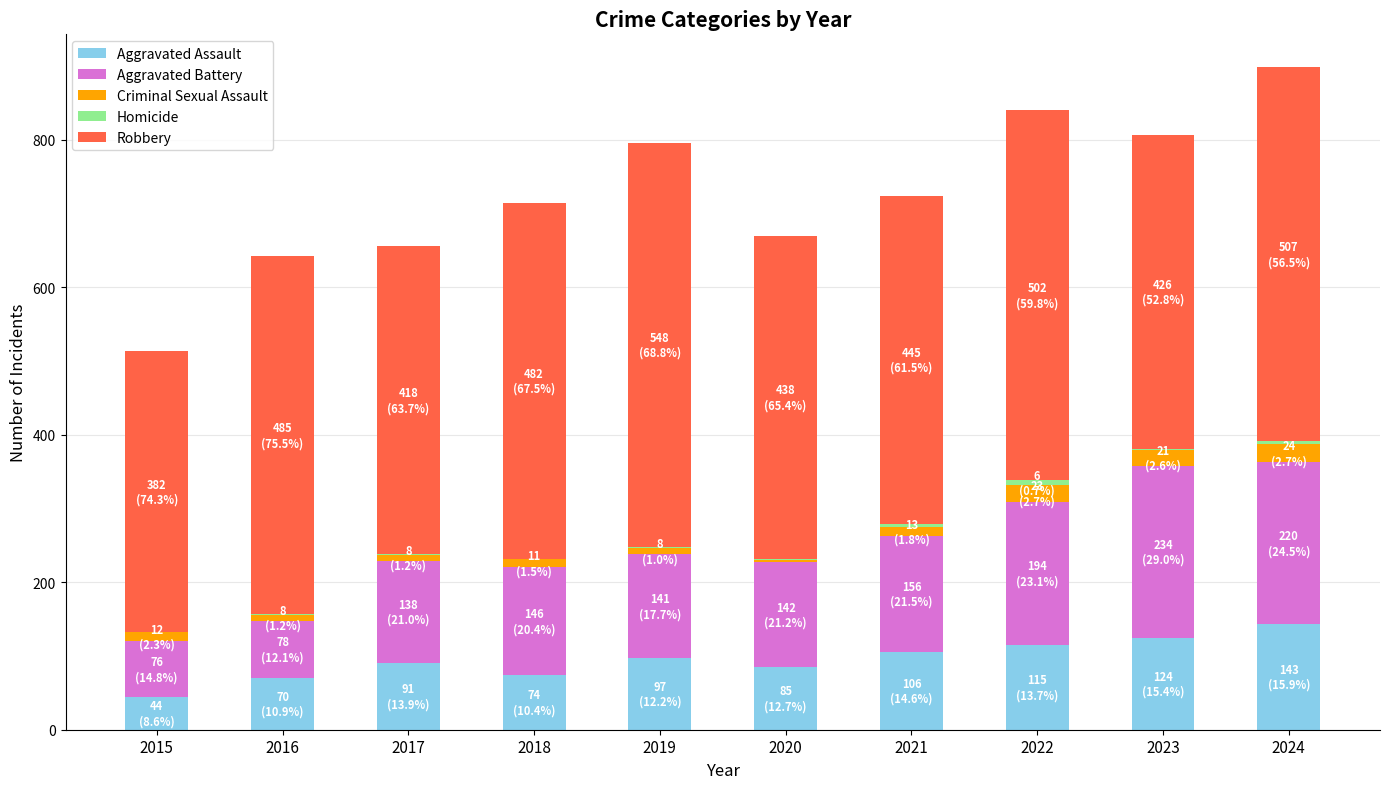

The value of Aggravated Assault at 2016 is 119. True or false?

False